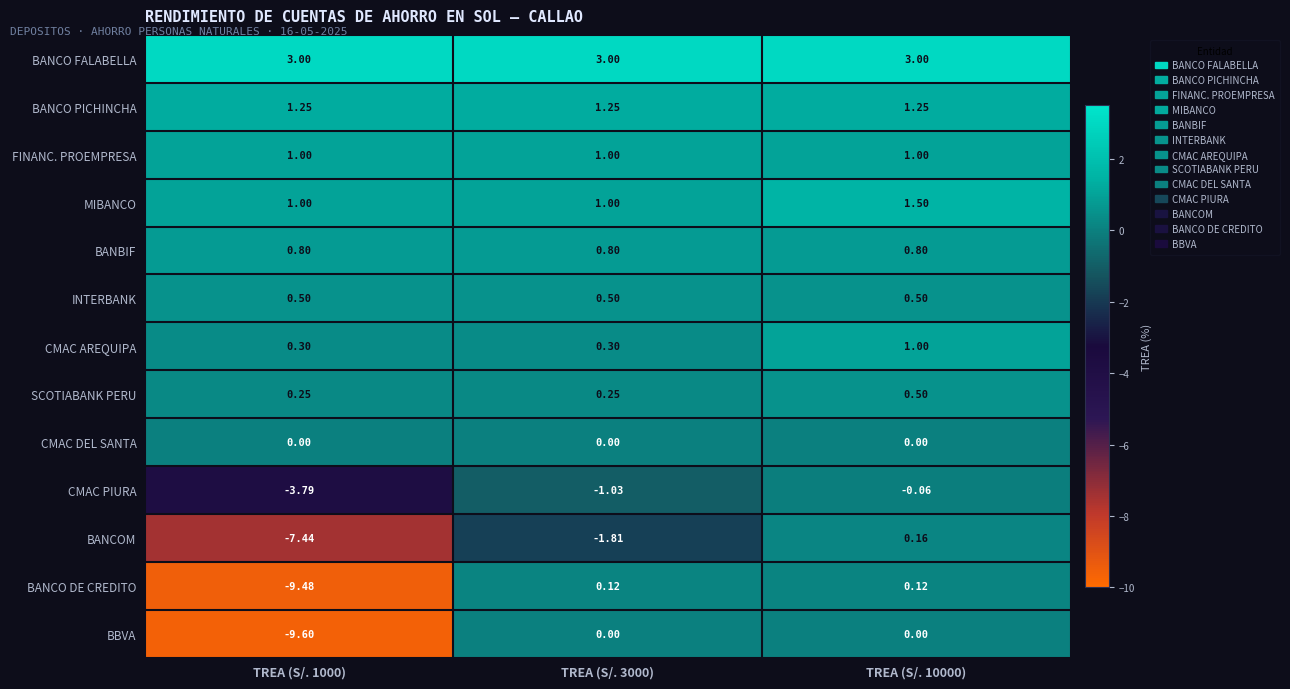

Which series has the largest total across all categories?

BANCO FALABELLA